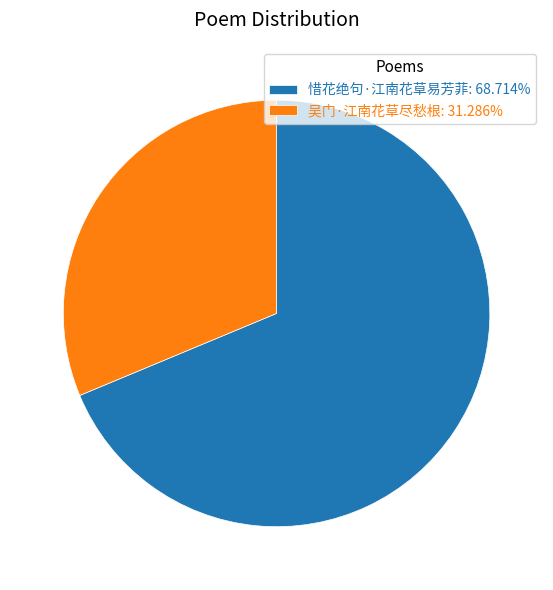

Combined, do 吴门·江南花草尽愁根: 31.286% and 惜花绝句·江南花草易芳菲: 68.714% account for over 50%?

Yes